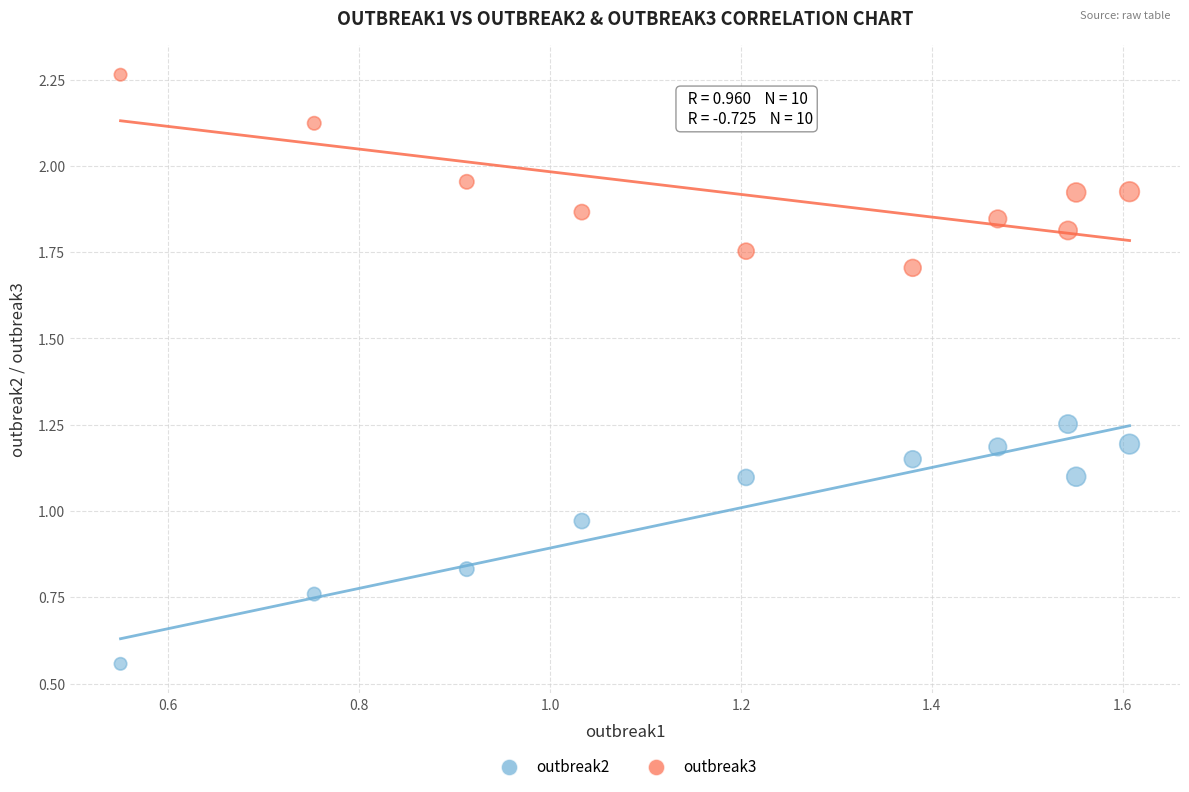

Which series reaches the maximum Y coordinate?

outbreak3